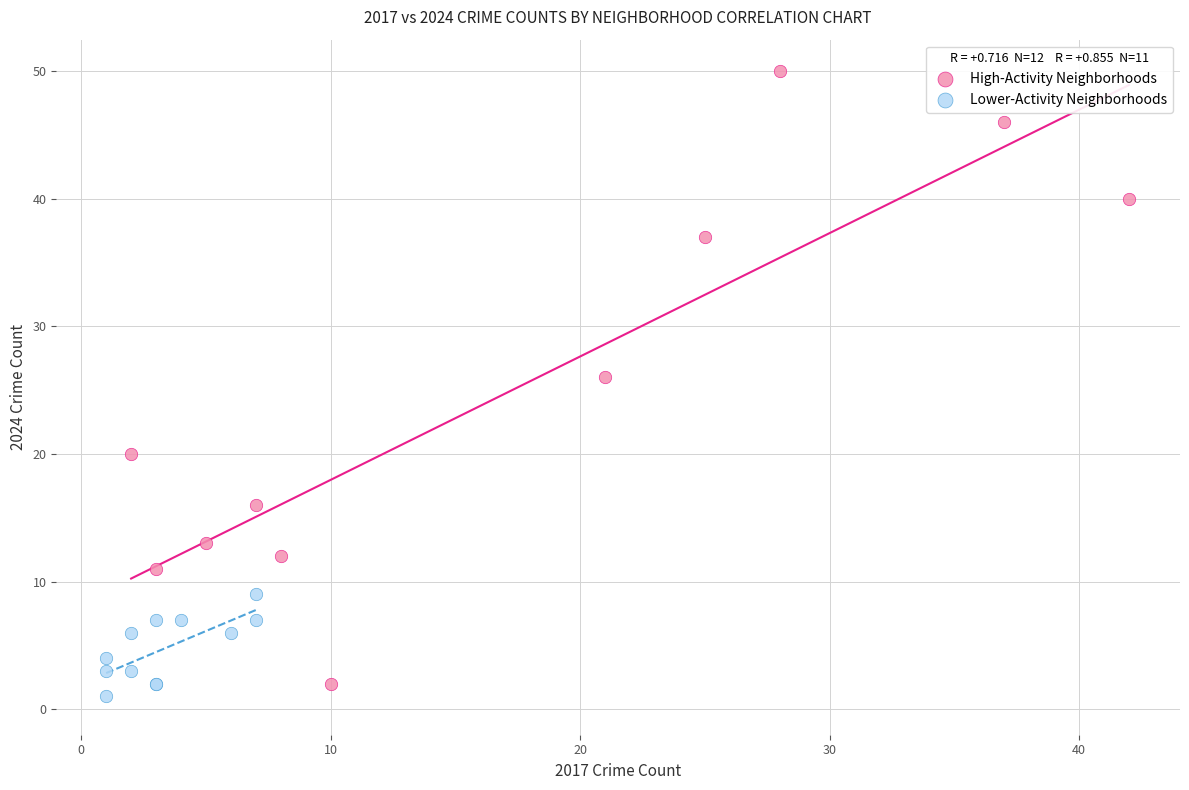

Which series contains the highest Y value?

High-Activity Neighborhoods